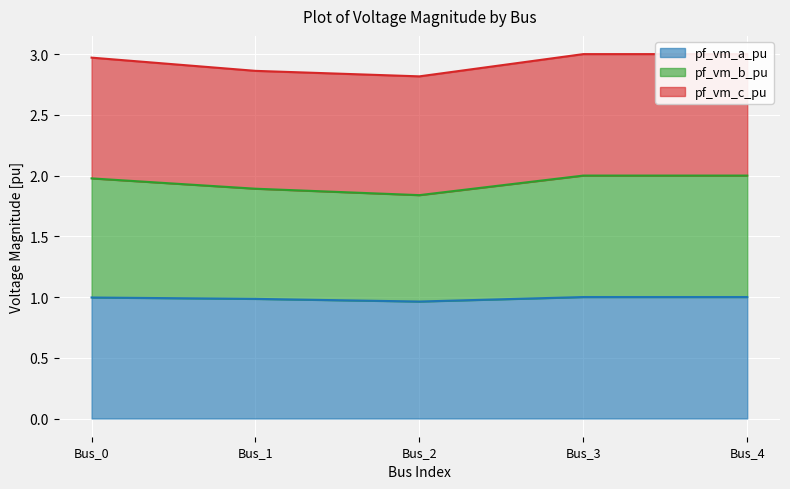

The value of pf_vm_a_pu at Bus_3 is 1.7. True or false?

False